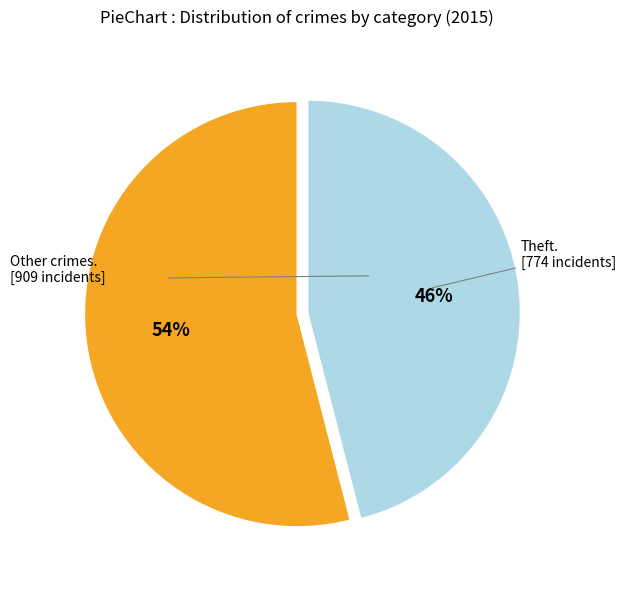

To the nearest percent, what is the average slice percentage?

50%